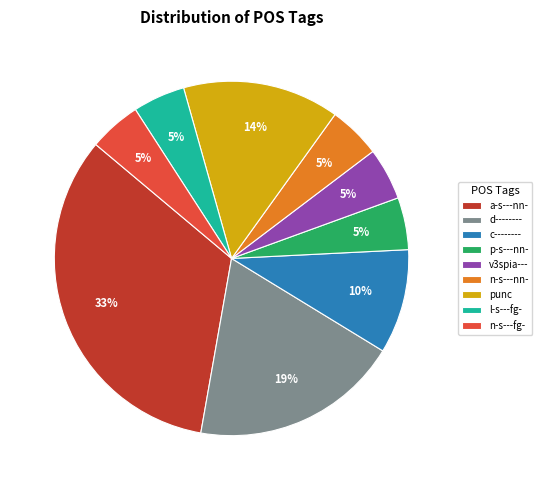

Is it true that punc is 14% of the pie?

True